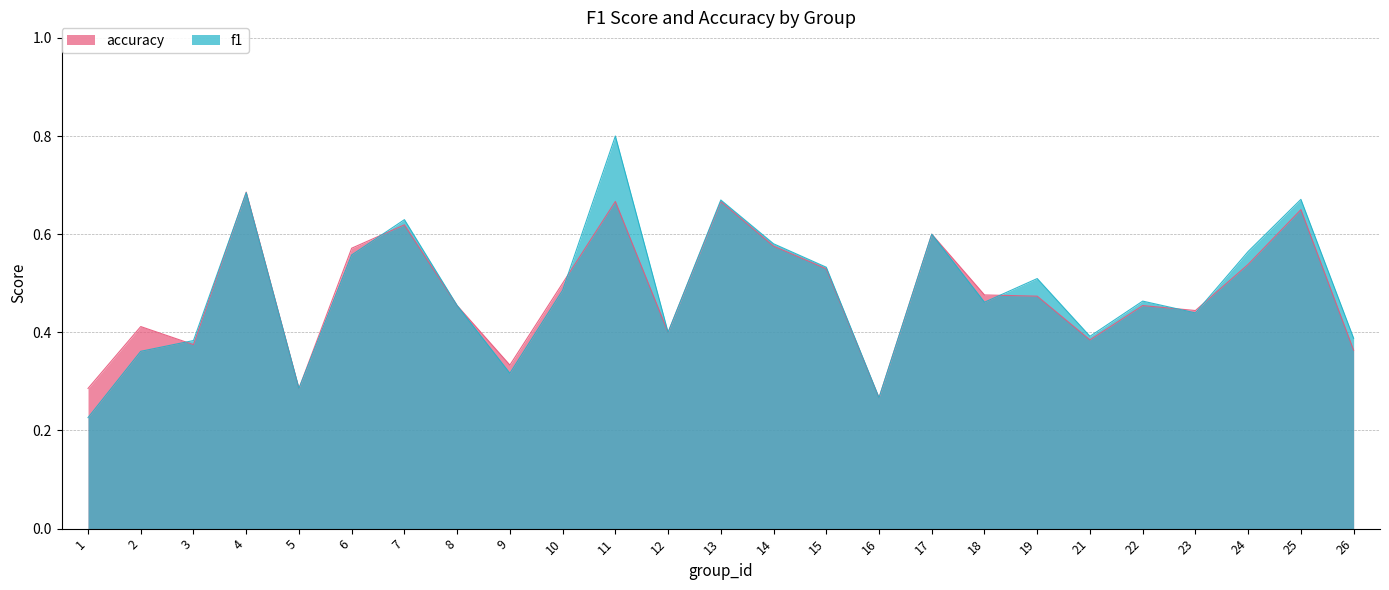

What are all the series names shown in the legend?

accuracy, f1